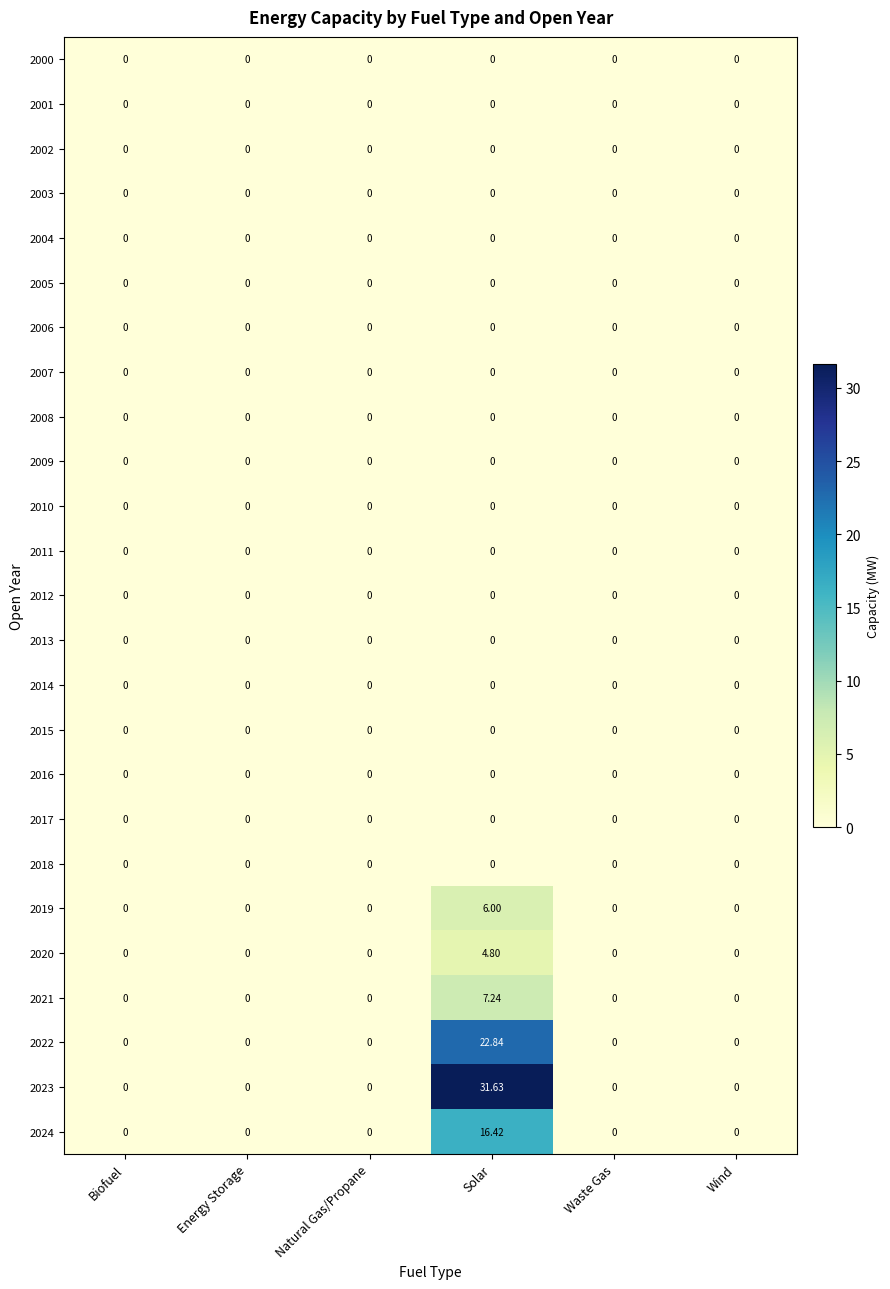

At which category is the sum across all series the highest?

Solar